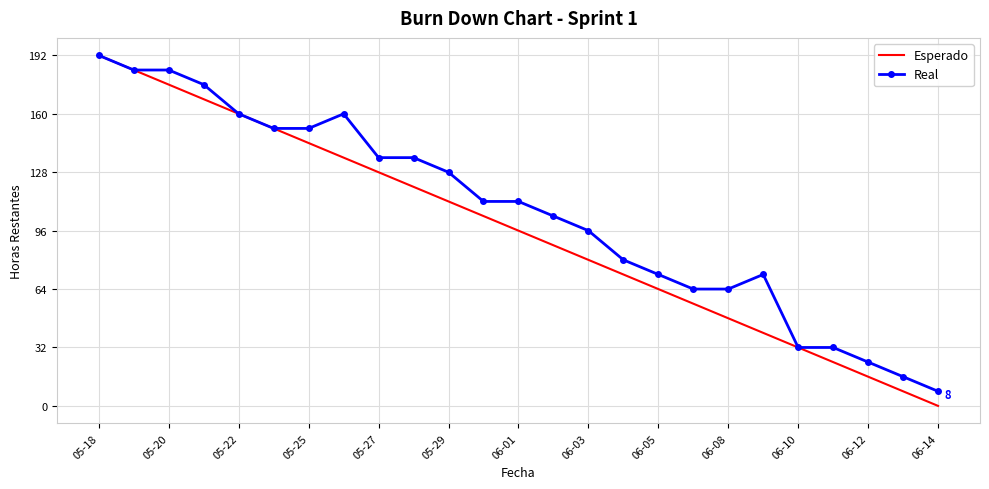

Which series has the largest total across all categories?

Real